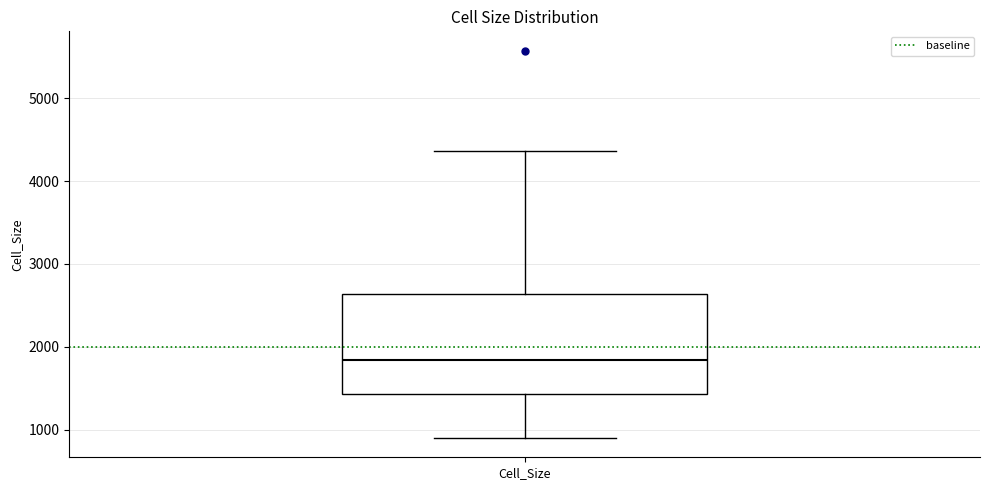

Transcribe this box plot: give where the median line is, the range the box spans, and where the two whiskers end, as read against the y-axis. The values are not printed on the chart, so give them approximately, as read against the axis.

median 1800, box 1400 to 2600, whiskers 900 to 4400